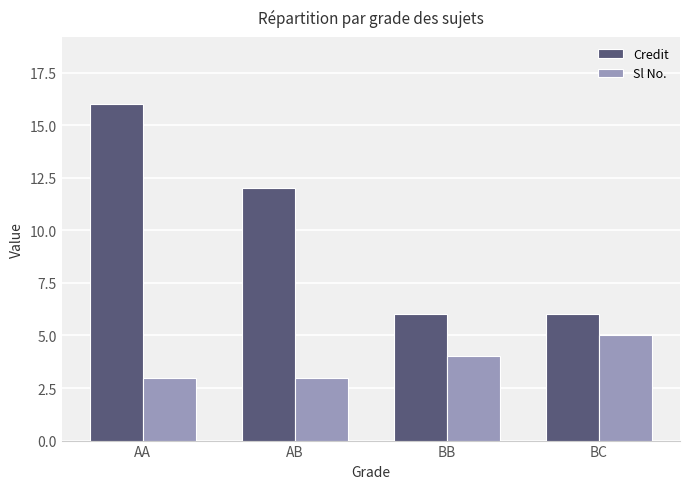

Is it true that Credit equals 4 at BB?

False